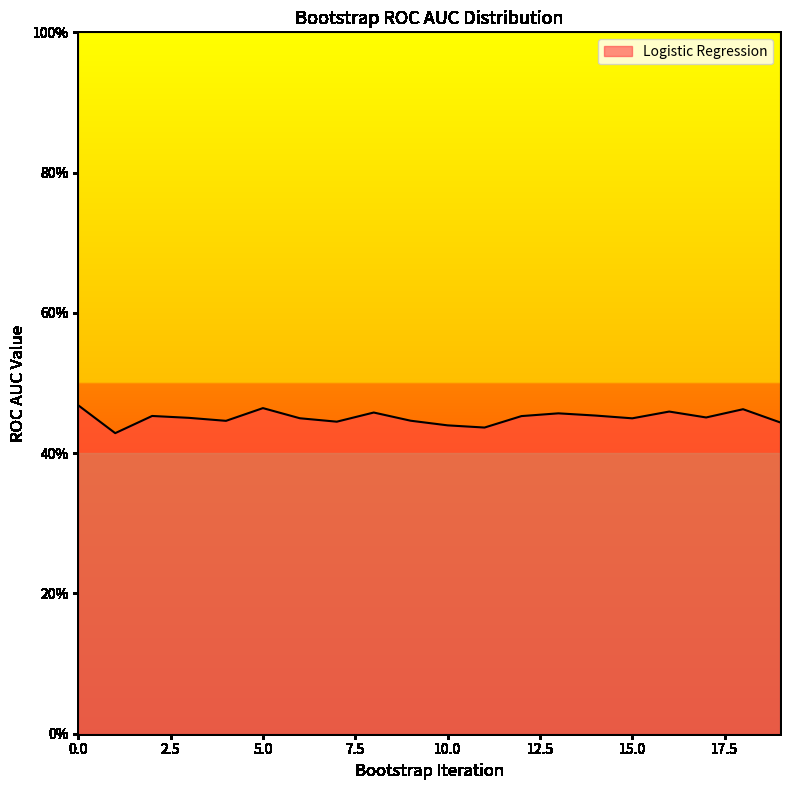

List the labels in order of value, largest first.

0, 5, 18, 16, 8, 13, 14, 2, 12, 17, 3, 6, 15, 9, 4, 7, 19, 10, 11, 1